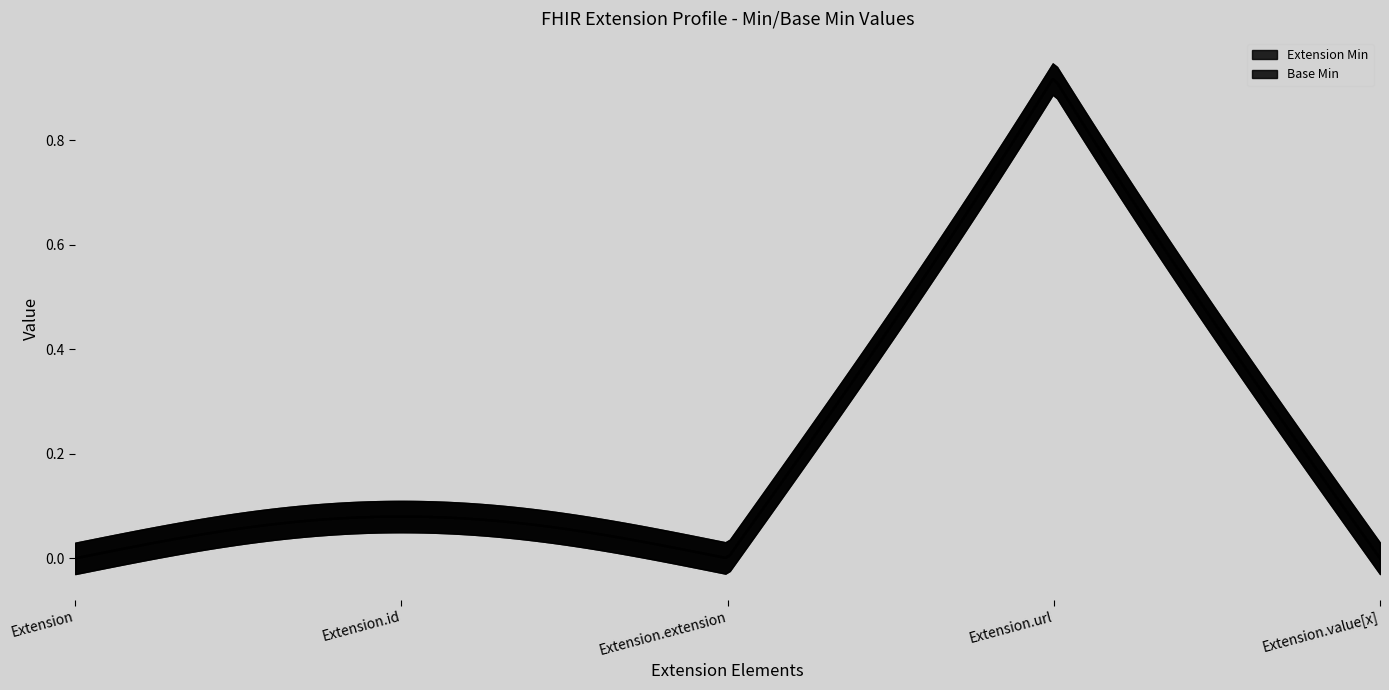

What is the sum of the Extension Min values at Extension.extension and Extension.url?

1